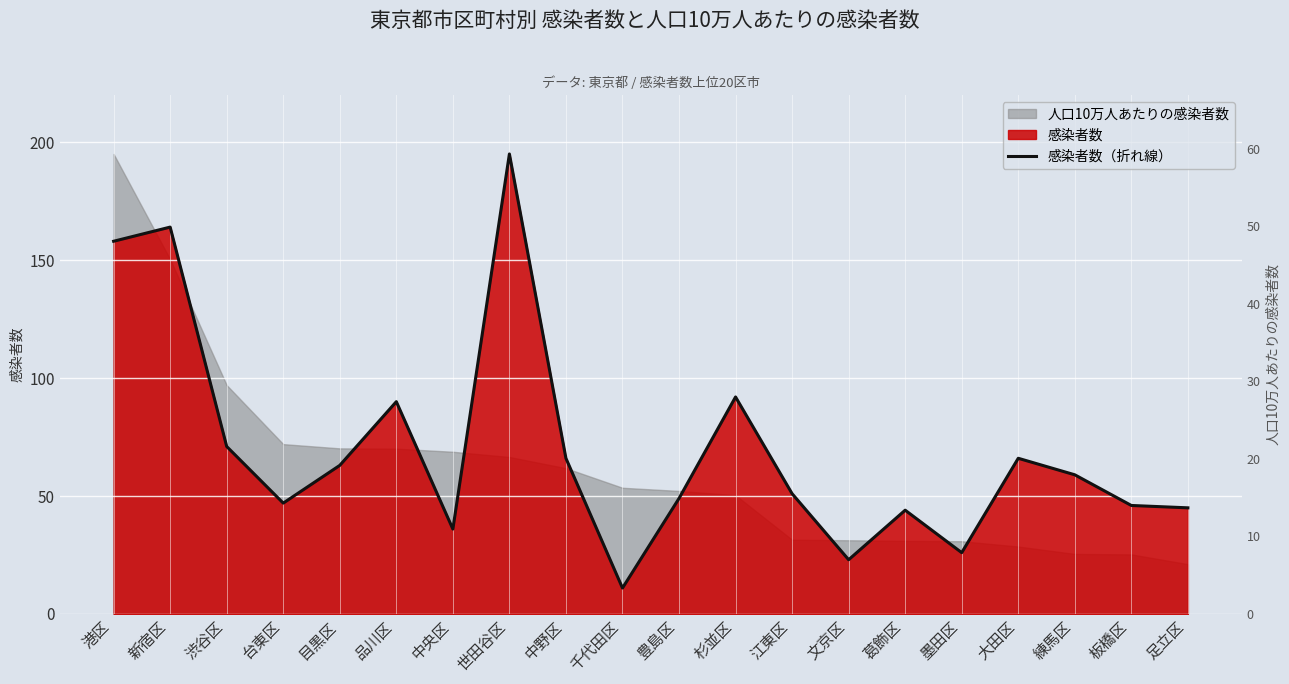

Which has a higher value, 中央区 or 港区?

港区